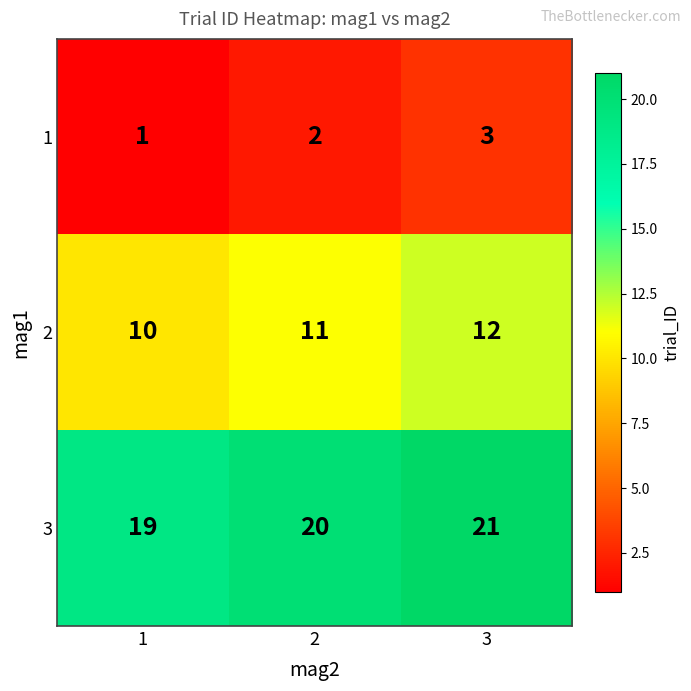

The 2 series shows 10 at 1. True or false?

True